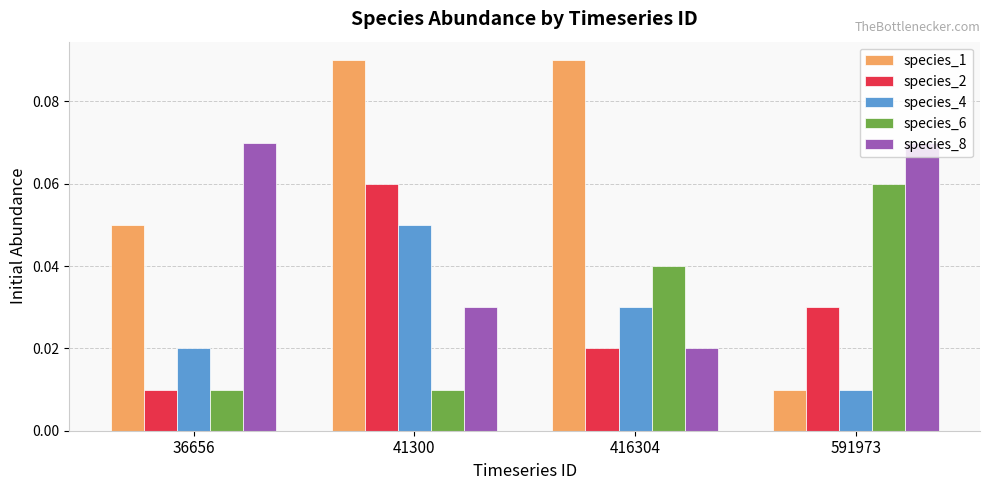

Between 416304 and 591973, which series saw the biggest shift?

species_1